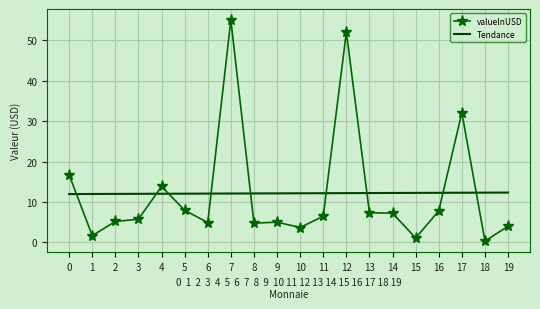

True or false: Tendance has a value of 6.9 at 1.

False